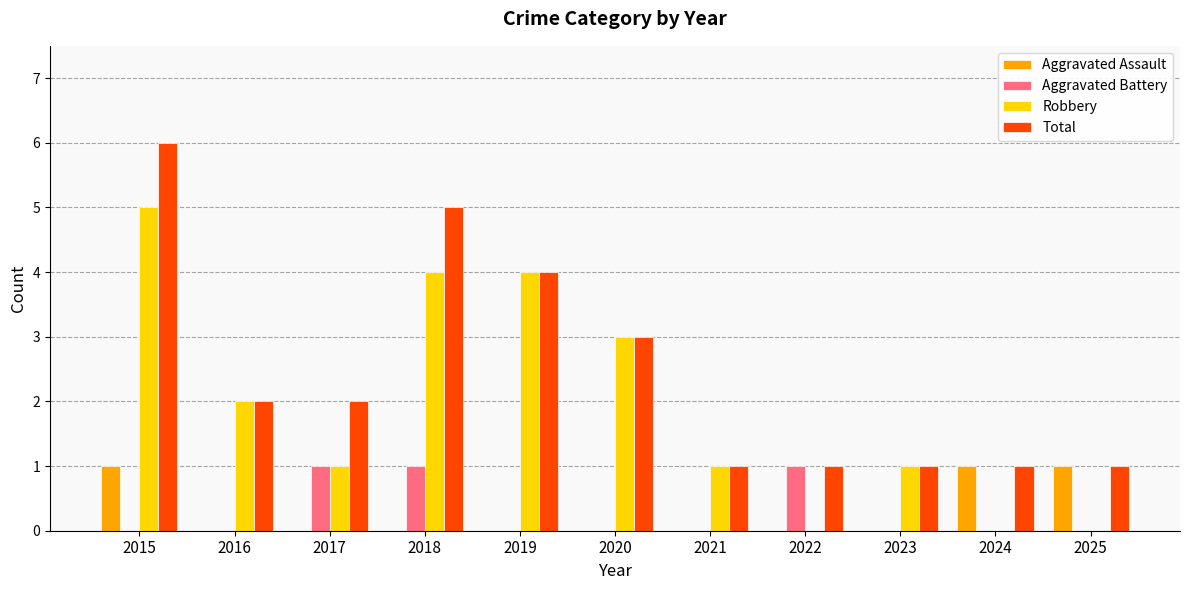

At which category is the sum across all series the highest?

2015